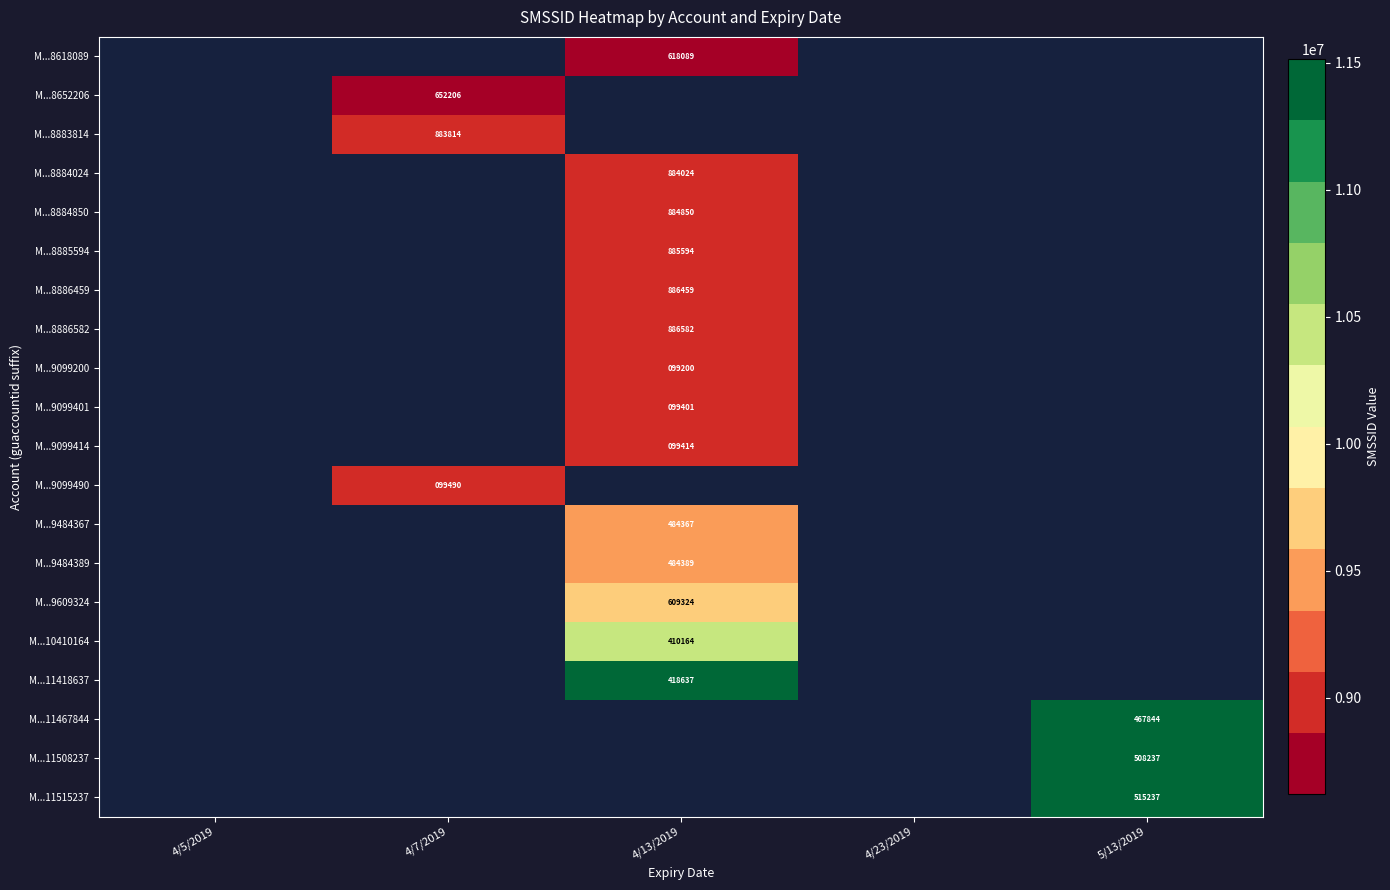

How many data points does each series have?

5